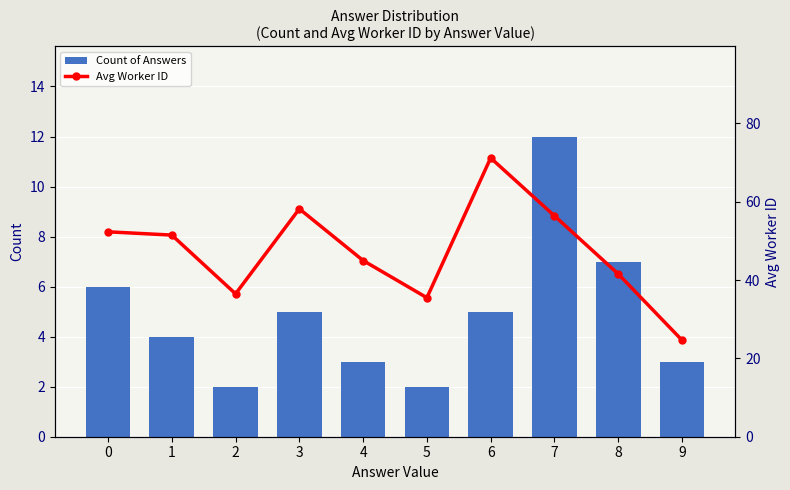

What is the total value across all series at 0?

58.3